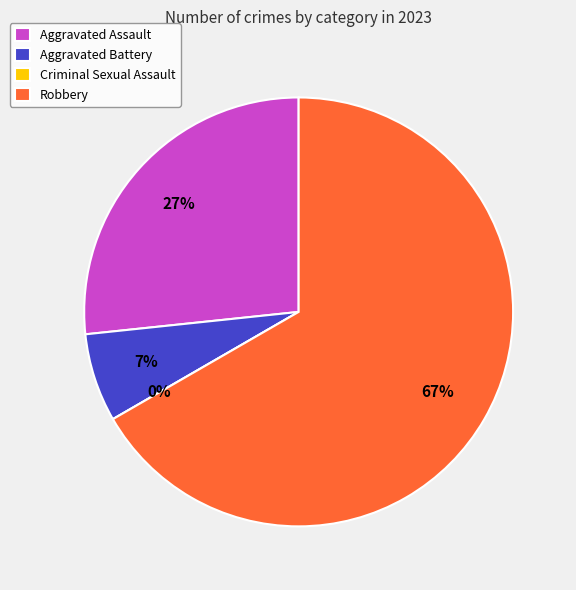

Which slice is the largest?

Robbery